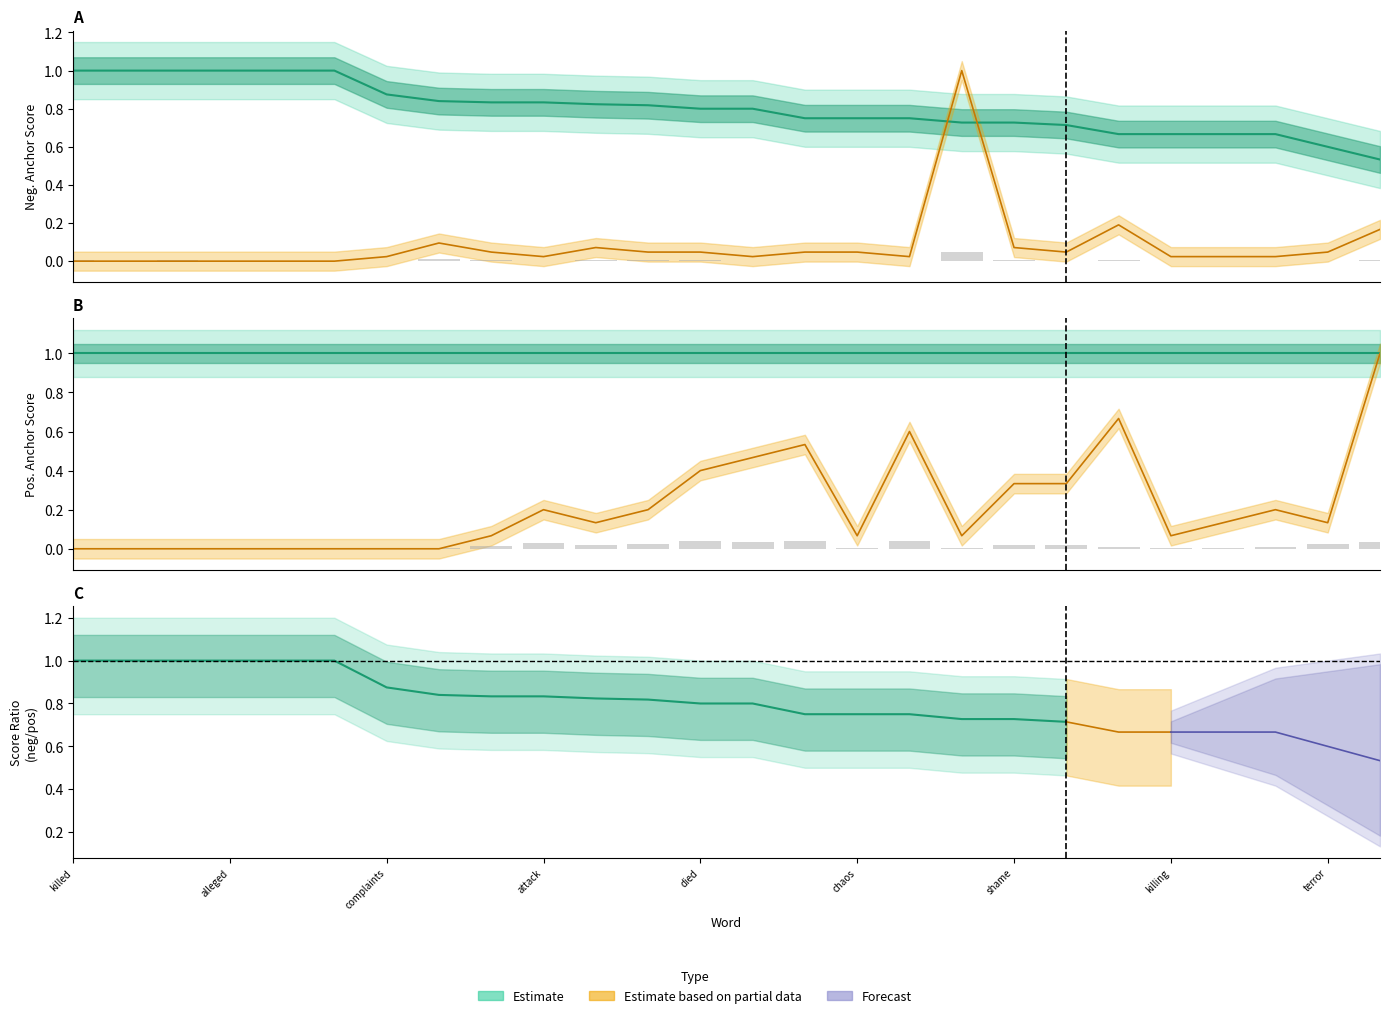

Which category has the highest value across all series?

killed